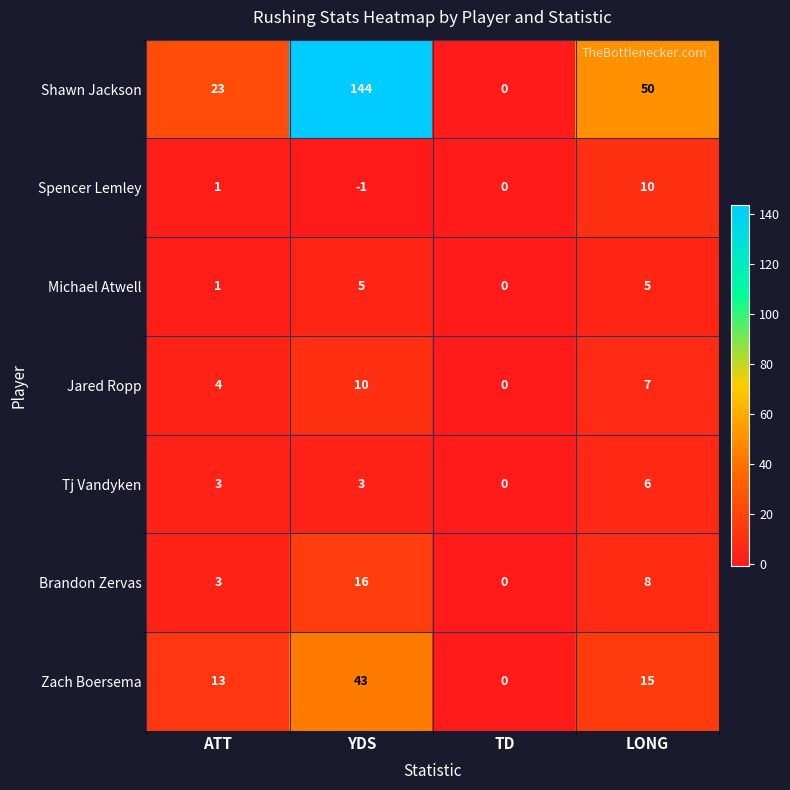

Rank the categories by Jared Ropp value from lowest to highest.

TD, ATT, LONG, YDS